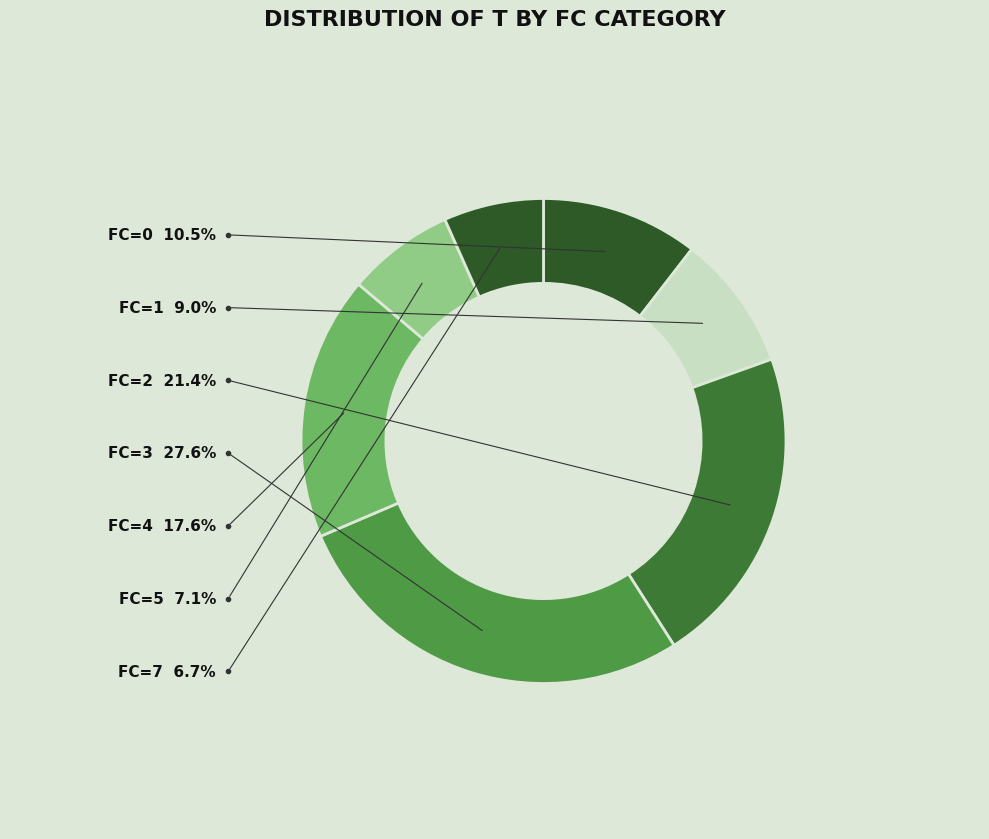

Is there any slice that represents more than half of the pie?

No